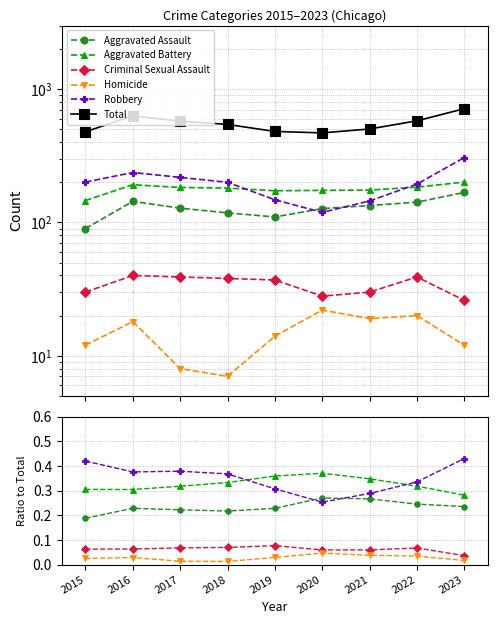

True or false: Aggravated Assault has more than 0 points higher than both neighbors.

True